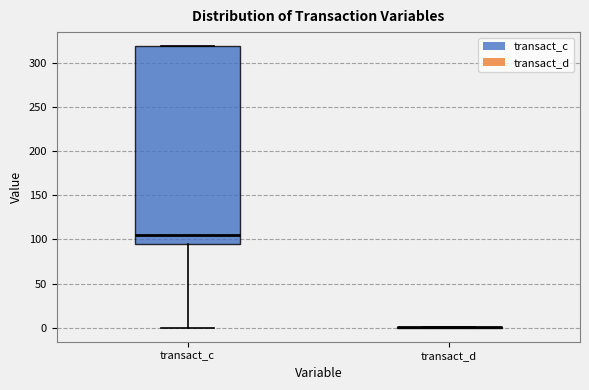

Reading left to right, read every box against the y-axis: the position of its median line, the range the box covers, and the ends of its whiskers. The values are not printed on the chart, so give them approximately, as read against the axis.

transact_c: median 105, box 95 to 320, whiskers 0 to 320
transact_d: box collapsed to a line at 0, whiskers 0 to 0